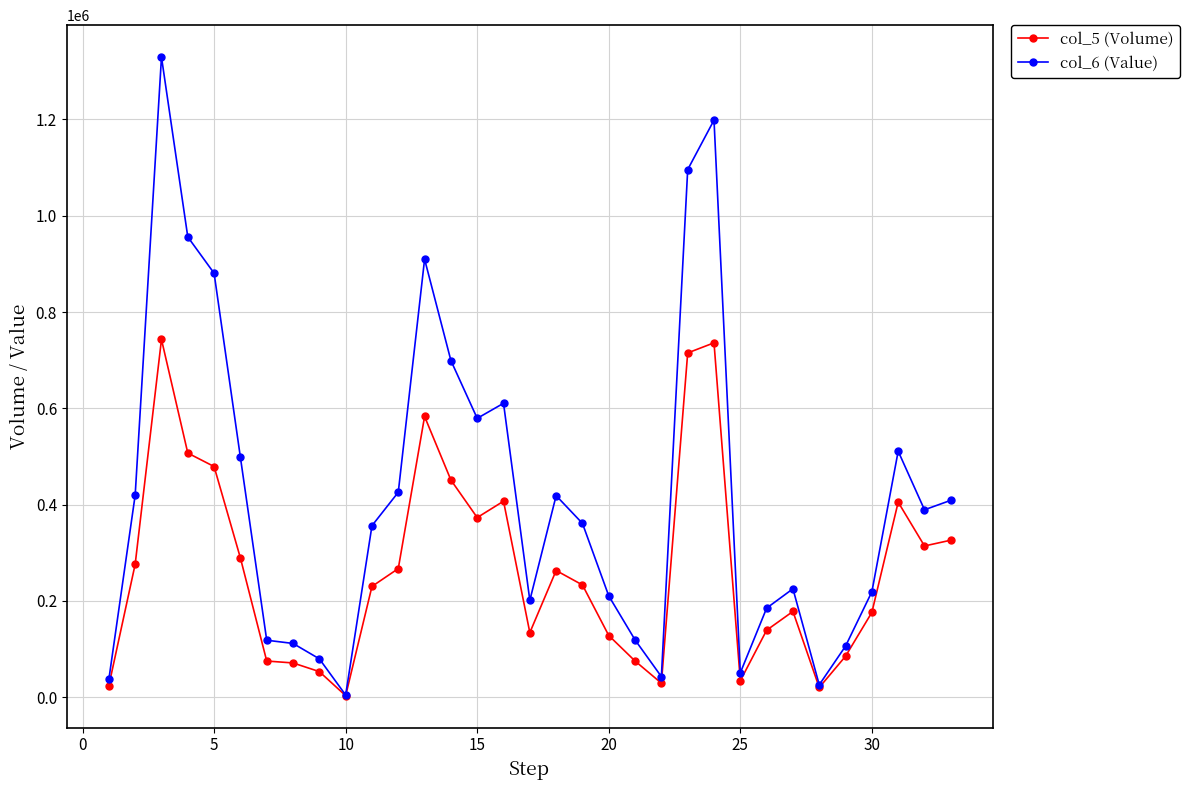

At how many categories does at least one series exceed 1065969?

3